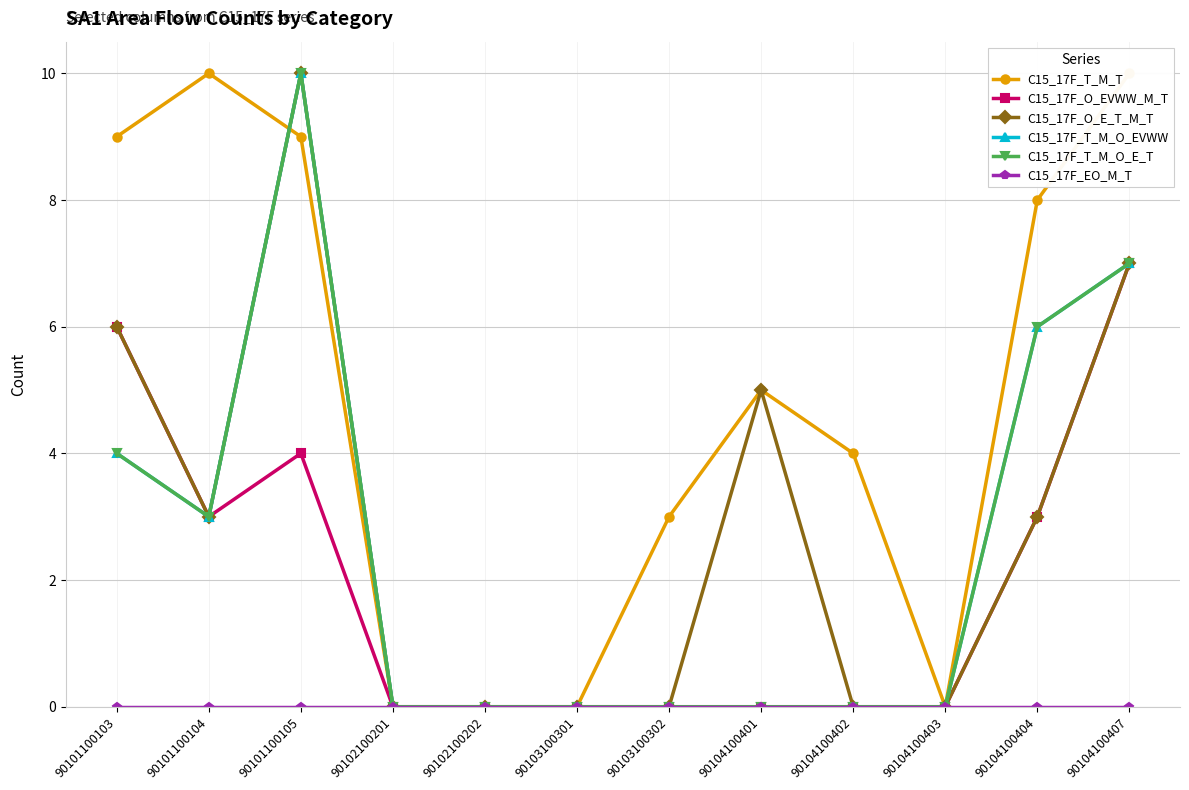

Which series has the largest range (max minus min)?

C15_17F_T_M_T